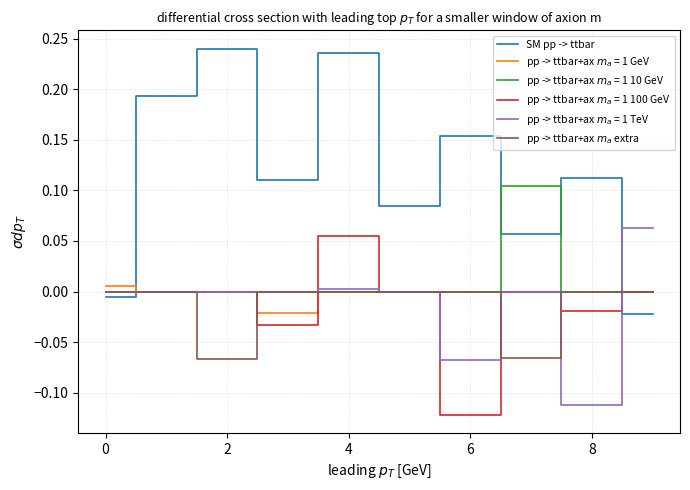

At how many categories does at least one series exceed 0?

10